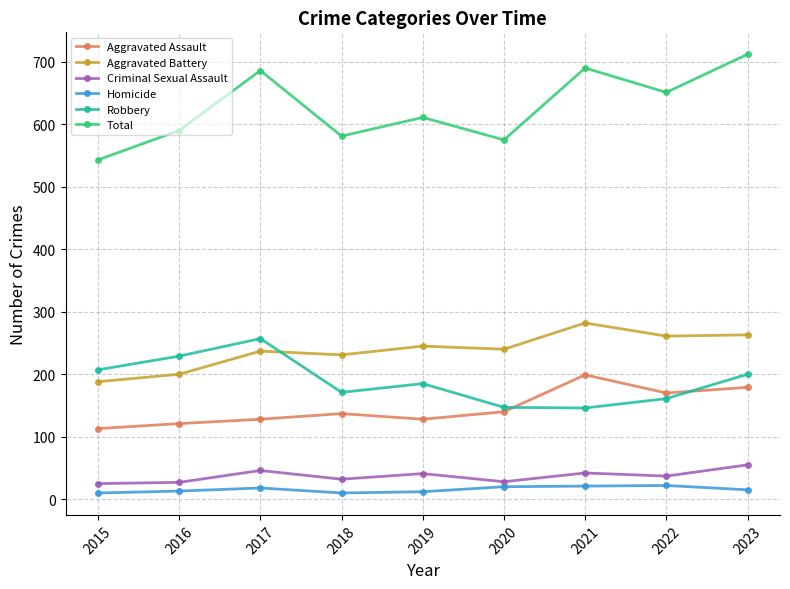

What is the smallest value displayed?

10